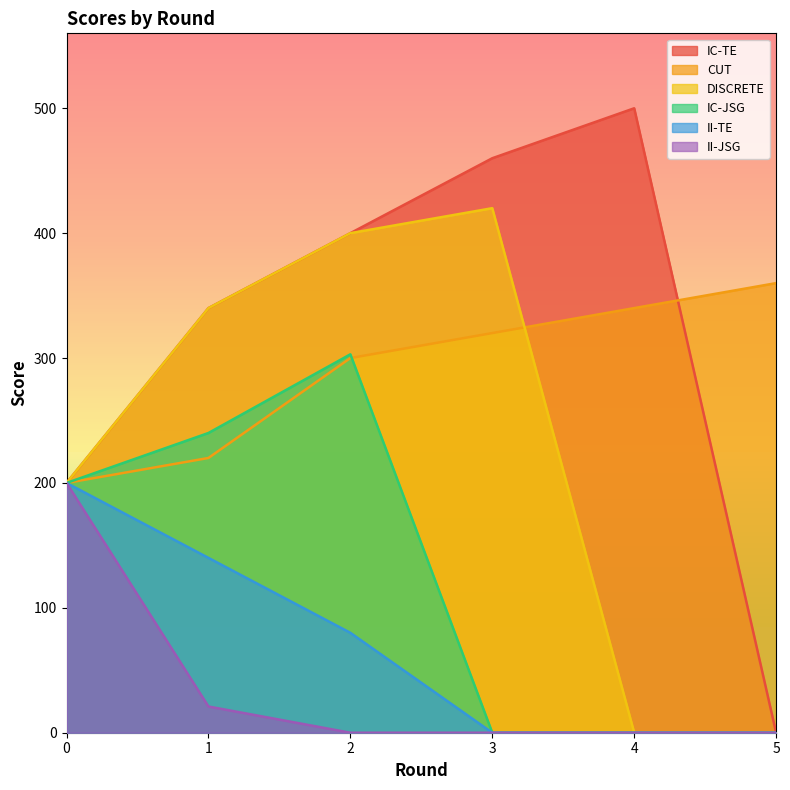

List the series in order of their peak value, highest first.

IC-TE, DISCRETE, CUT, IC-JSG, II-TE, II-JSG